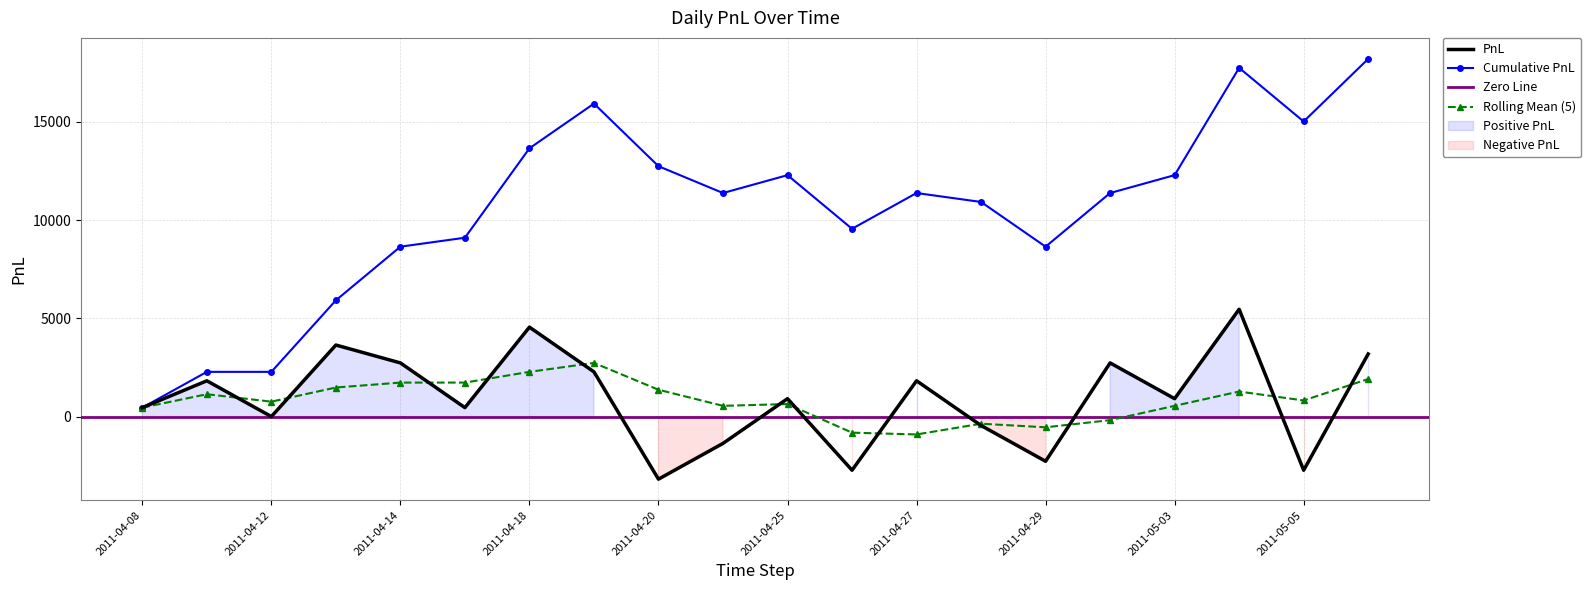

The value at 2011-04-18 is 2859. True or false?

False